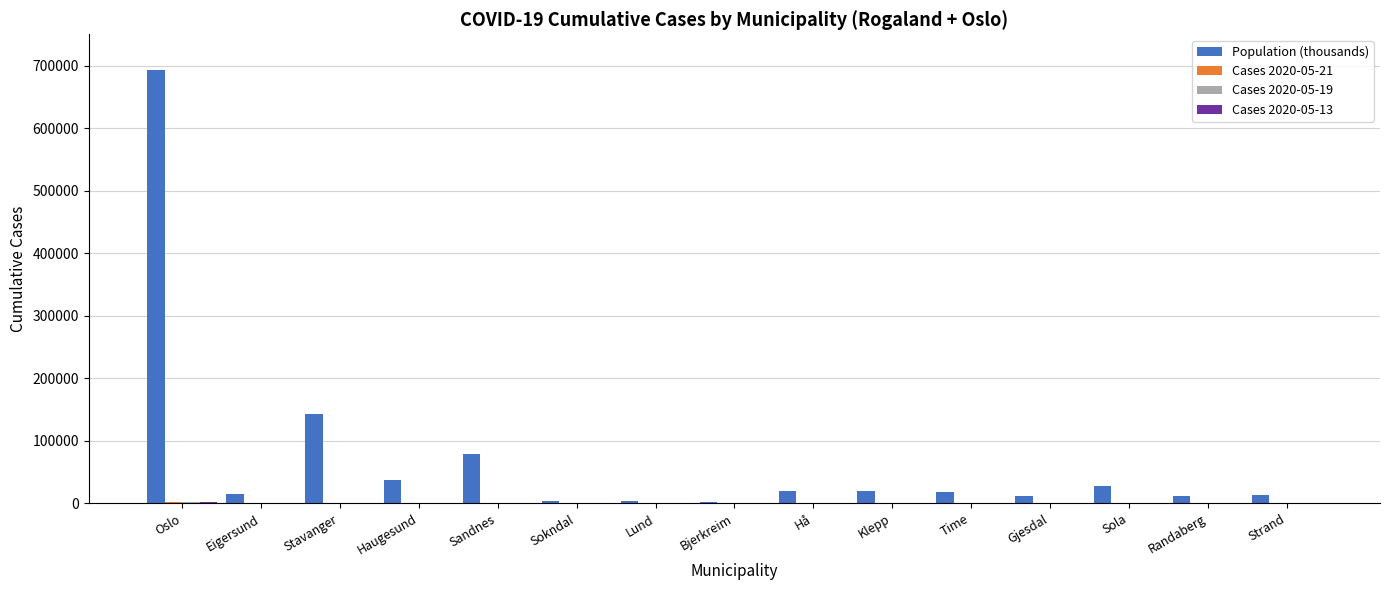

At which category is the sum across all series the highest?

Oslo